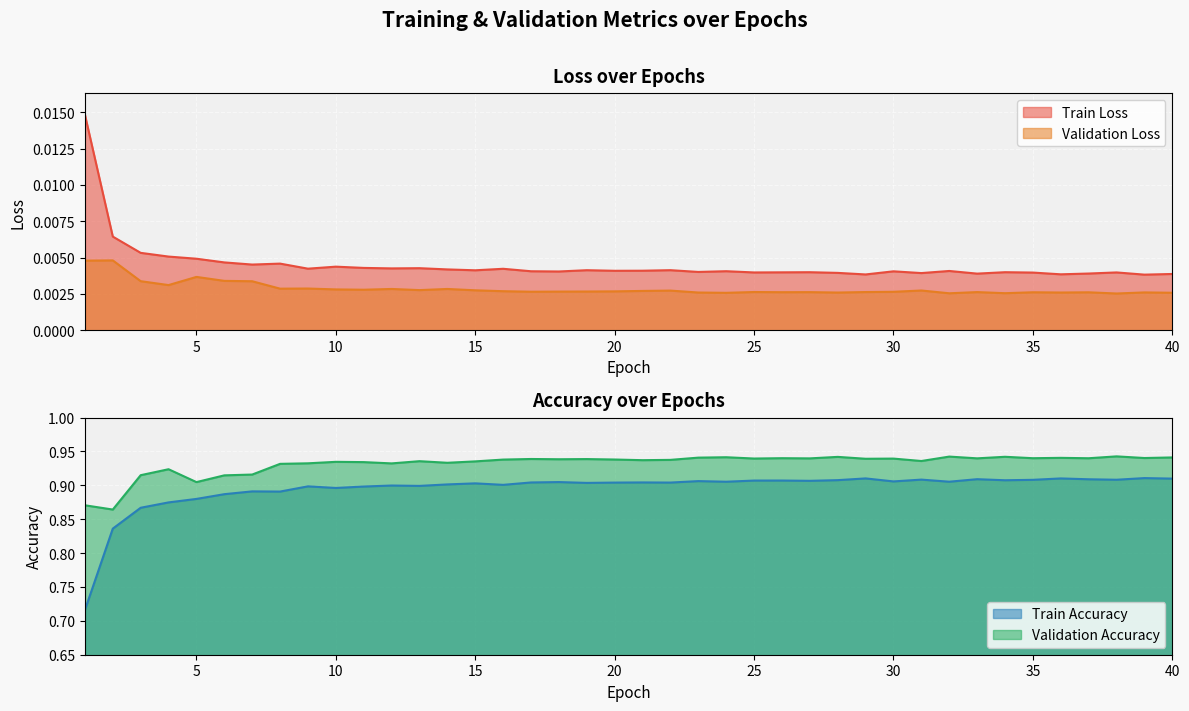

At which category does Train Loss reach its first local peak?

8